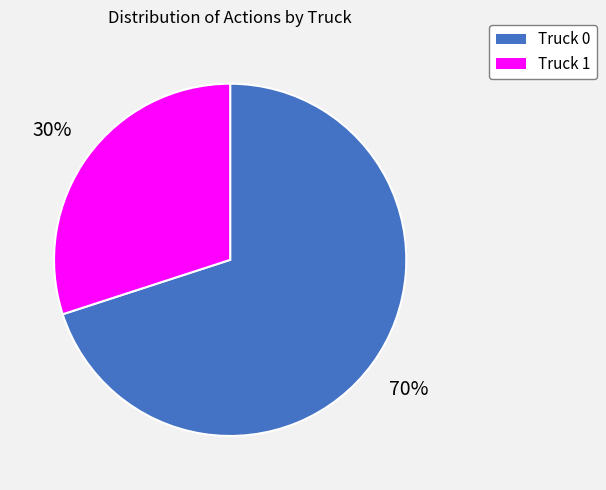

Does Truck 0 account for over 50% of the chart?

Yes